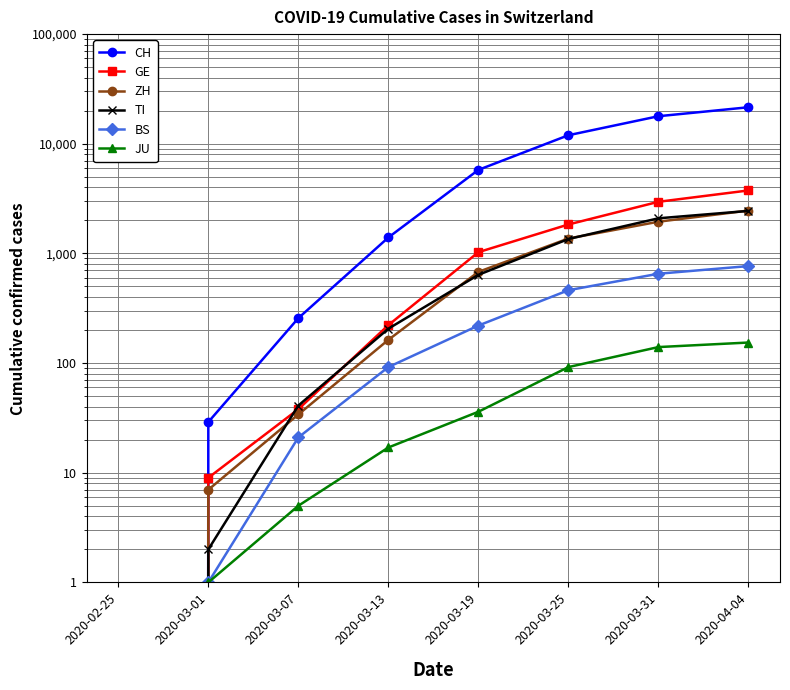

What is the difference between the maximum and second lowest values in the GE series?

3744